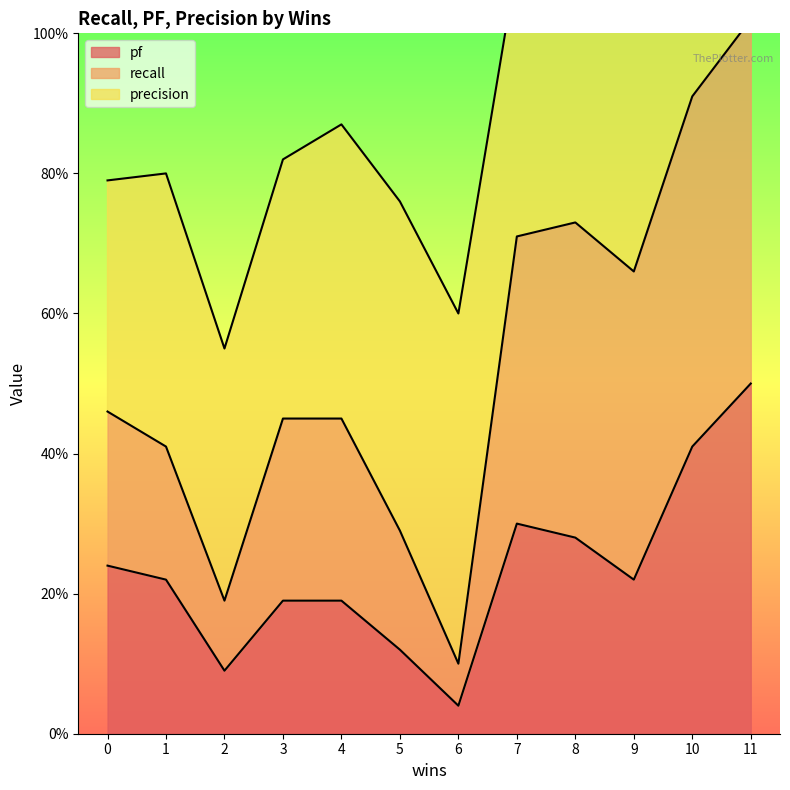

Where is pf nearest to the value 0?

6